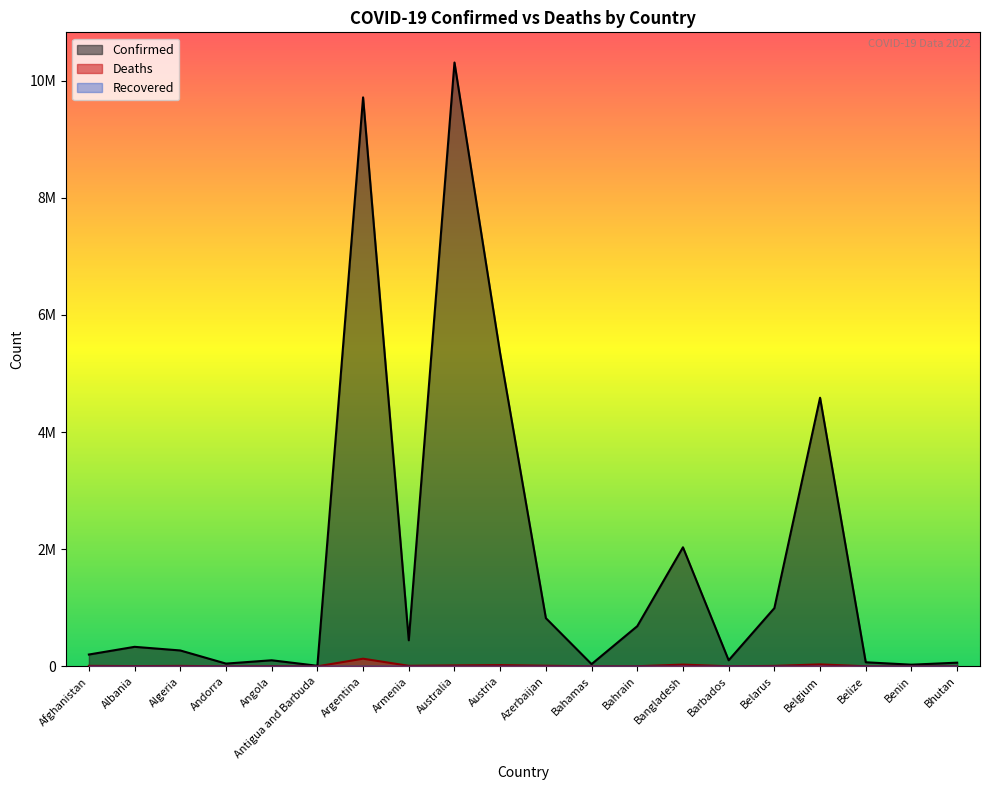

True or false: Deaths and Confirmed intersect in this chart.

False